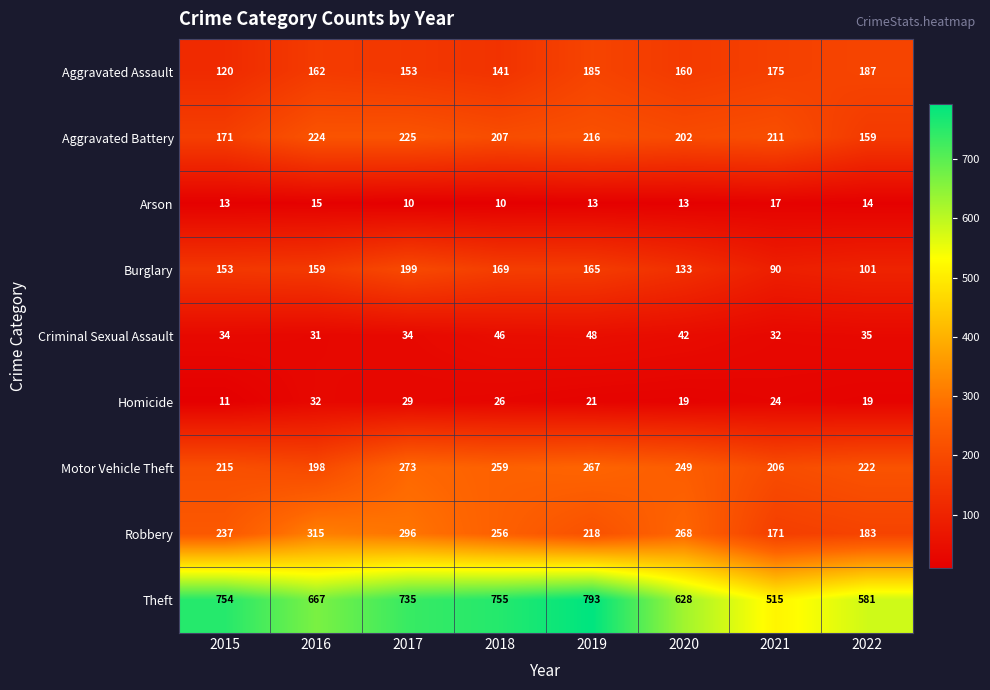

What is the smallest value displayed?

10